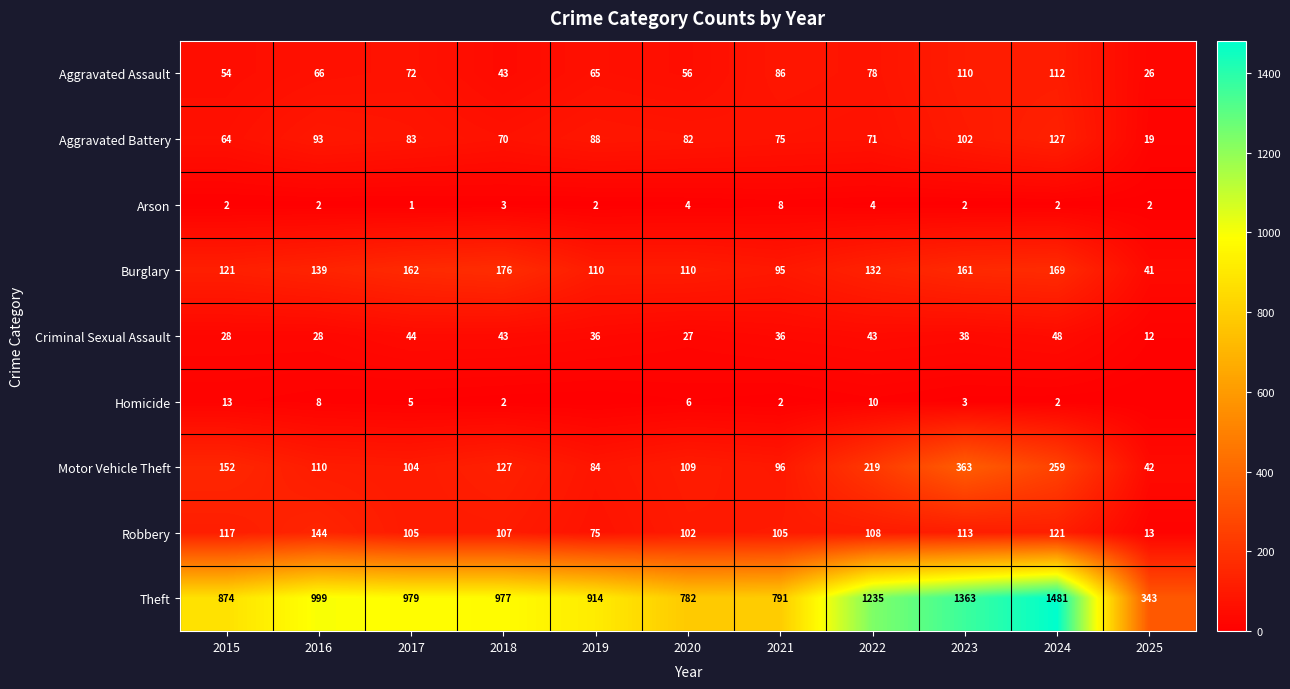

What is the sum of the Theft values at 2023 and 2024?

2844